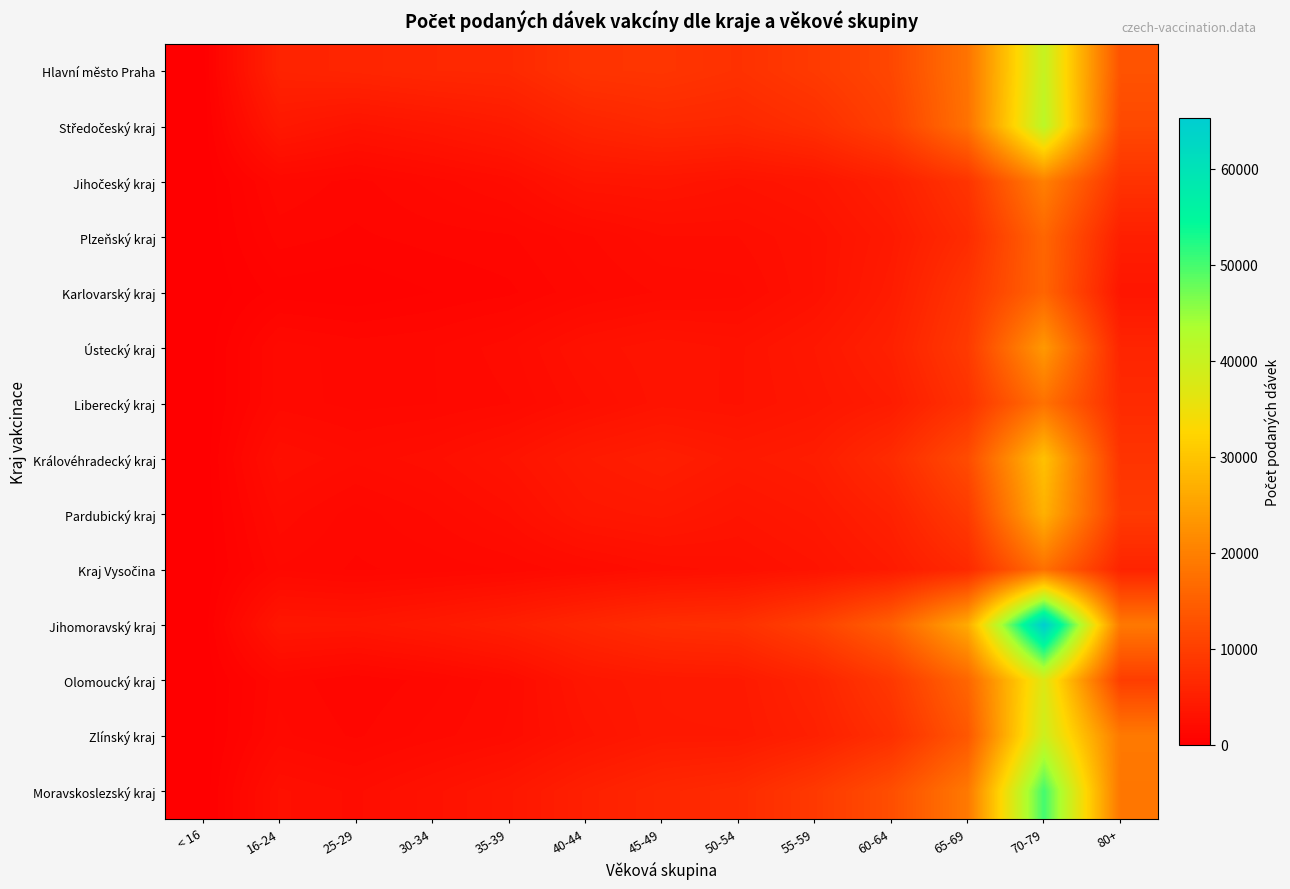

At which category is the sum across all series the highest?

70-79